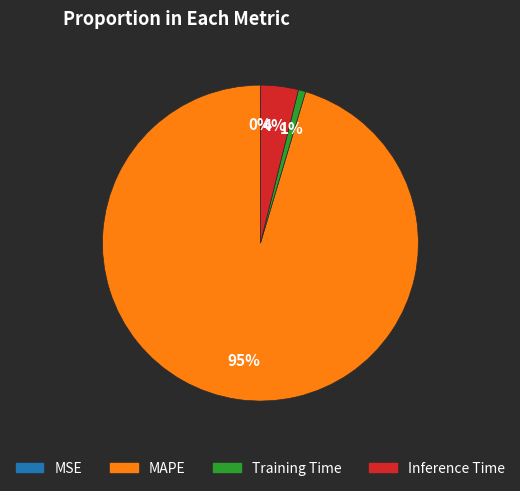

To the nearest percent, what is the average slice percentage?

25%